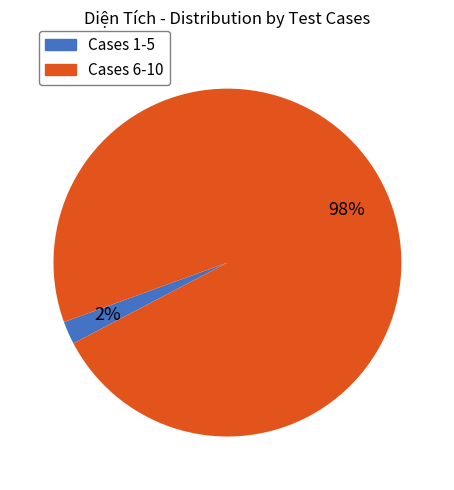

To the nearest percent, what is the average slice percentage?

50%